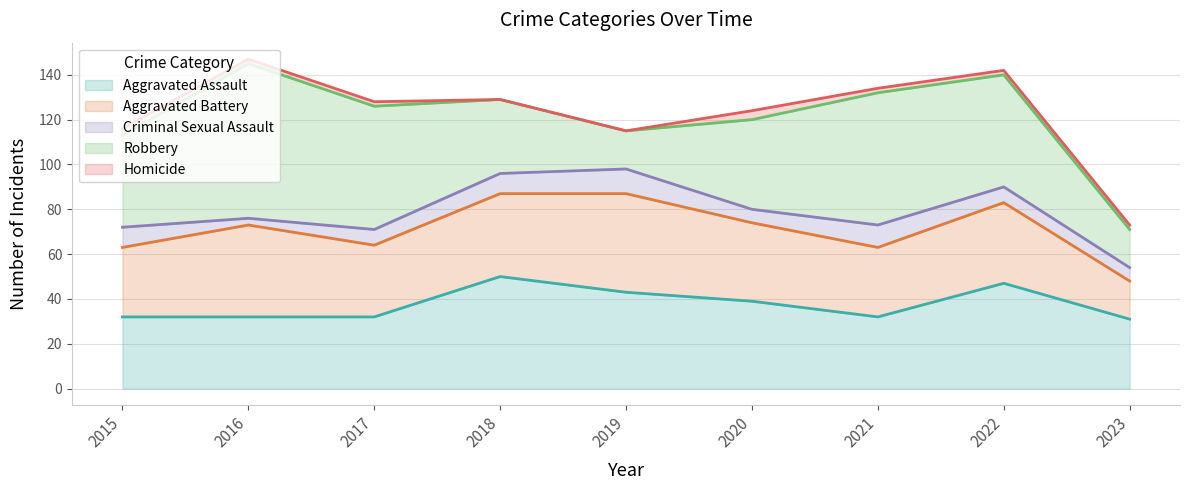

True or false: Criminal Sexual Assault and Homicide intersect in this chart.

False